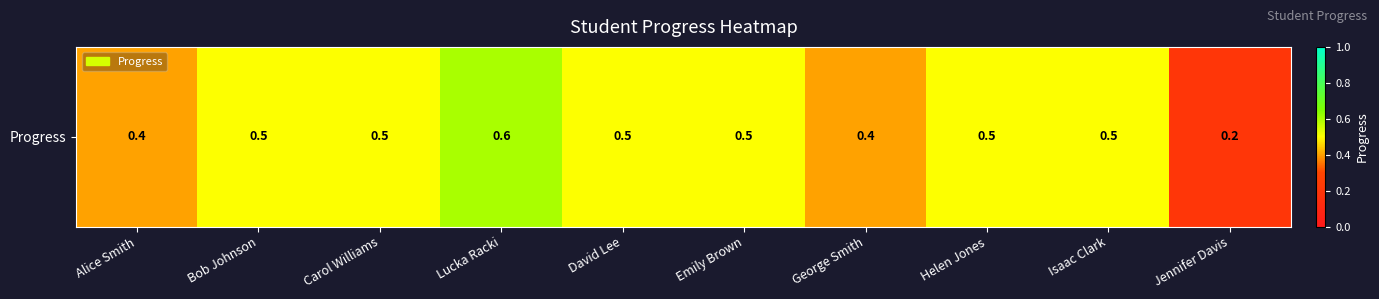

Which has a higher value, Lucka Racki or Emily Brown?

Lucka Racki